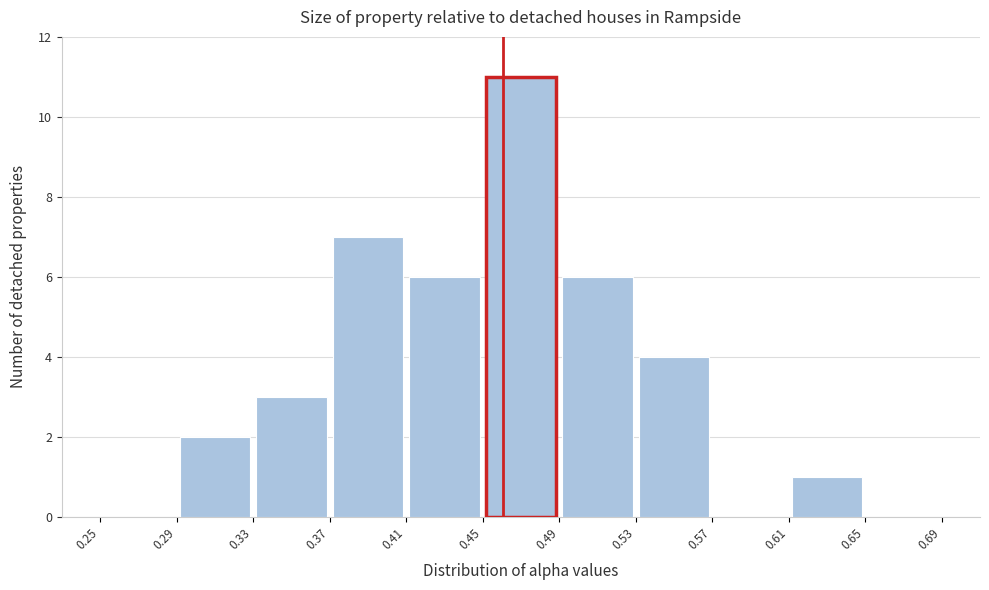

Over which range of the x-axis is the bar tallest?

0.45 to 0.49